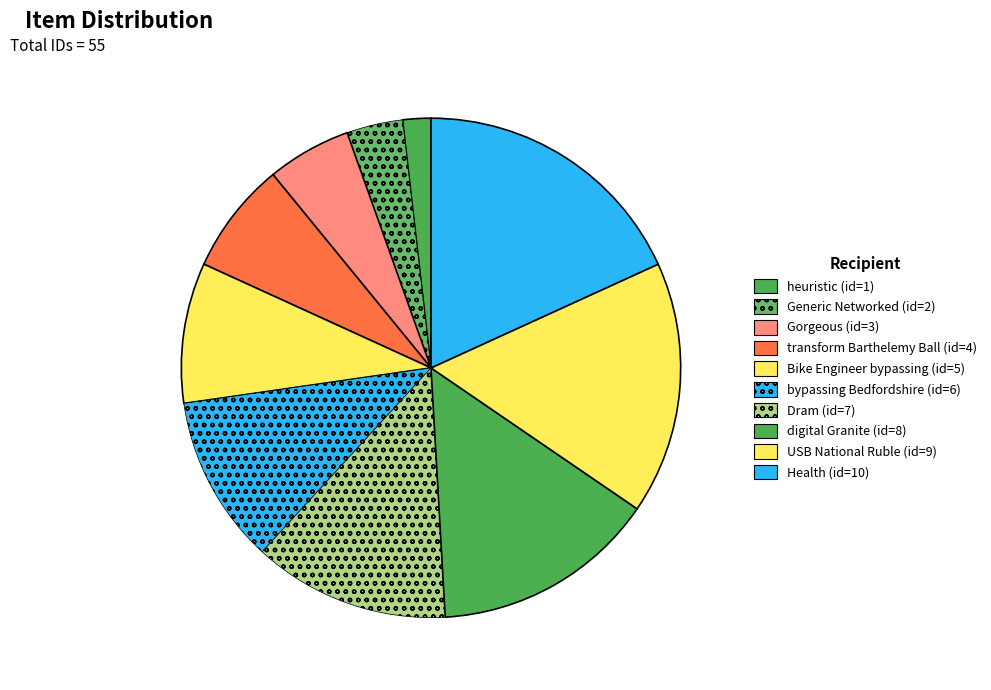

Is there a majority slice in this chart?

No